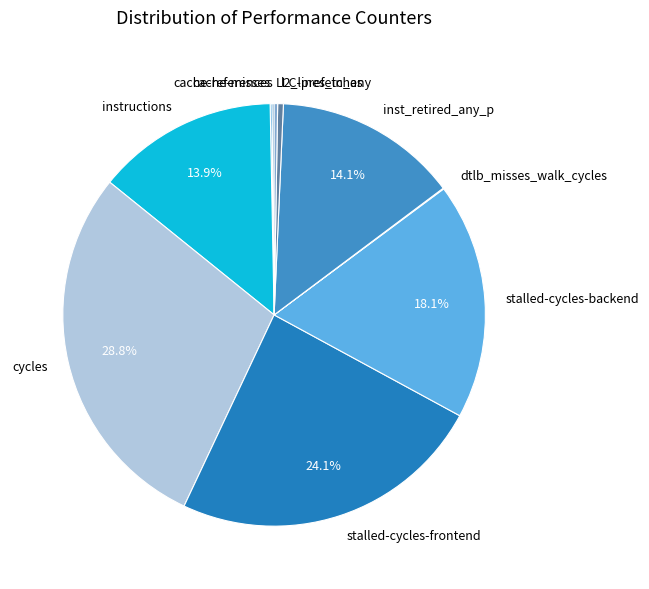

Does any single category account for the majority?

No